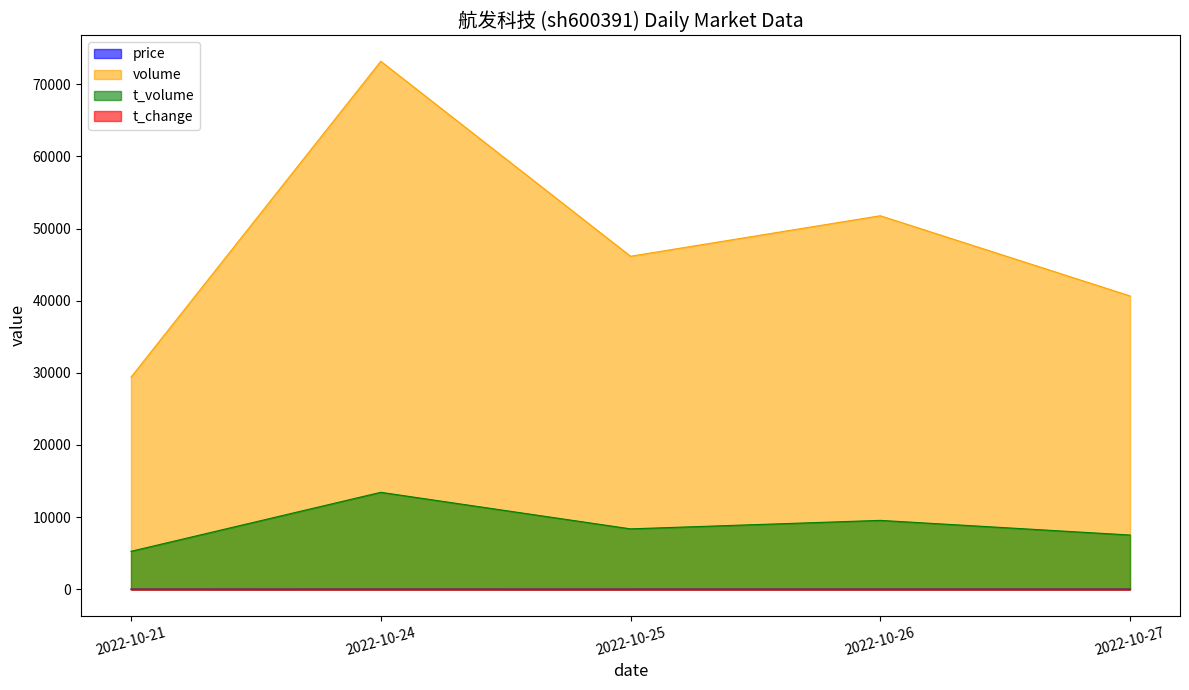

How many lines are shown in the chart?

4